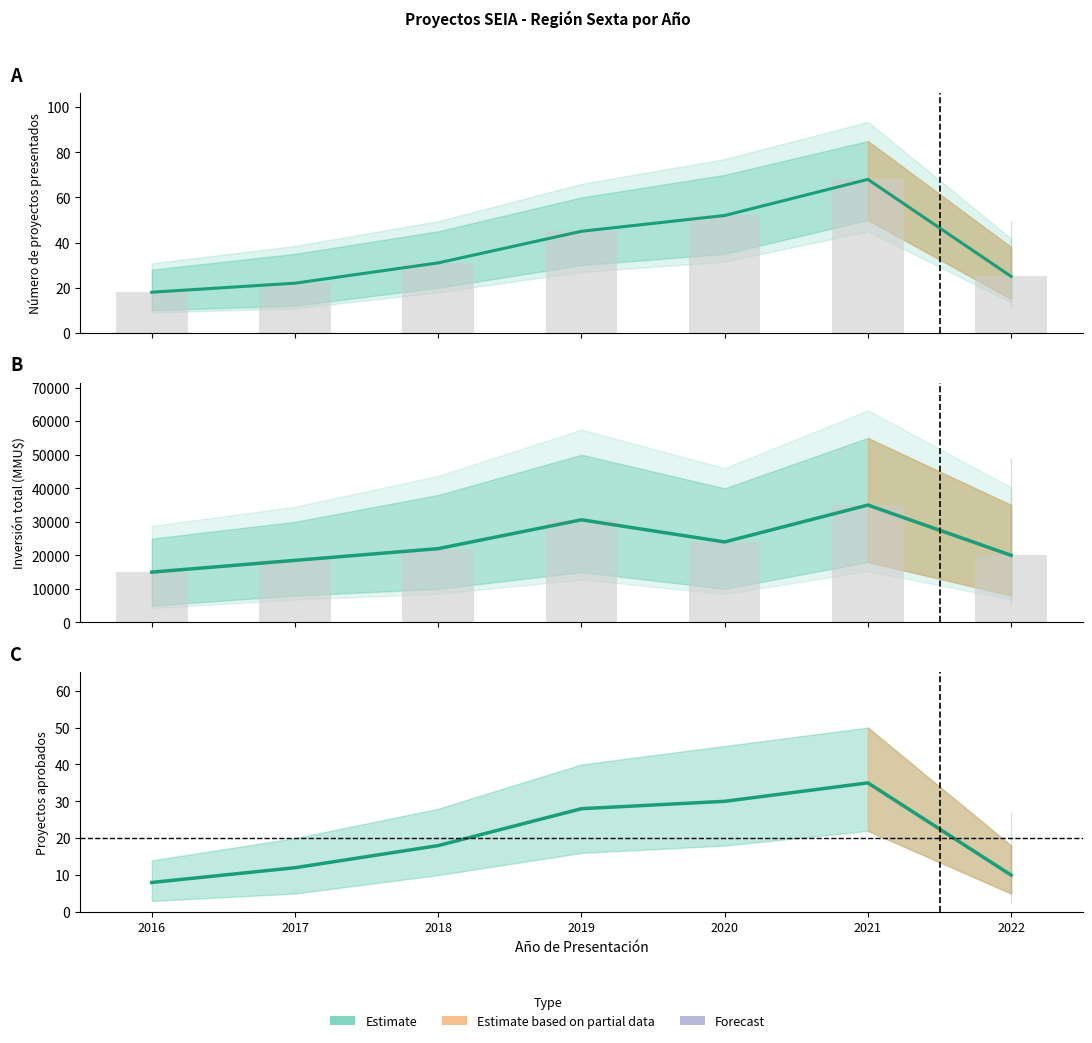

At how many categories does at least one series exceed 32776?

1